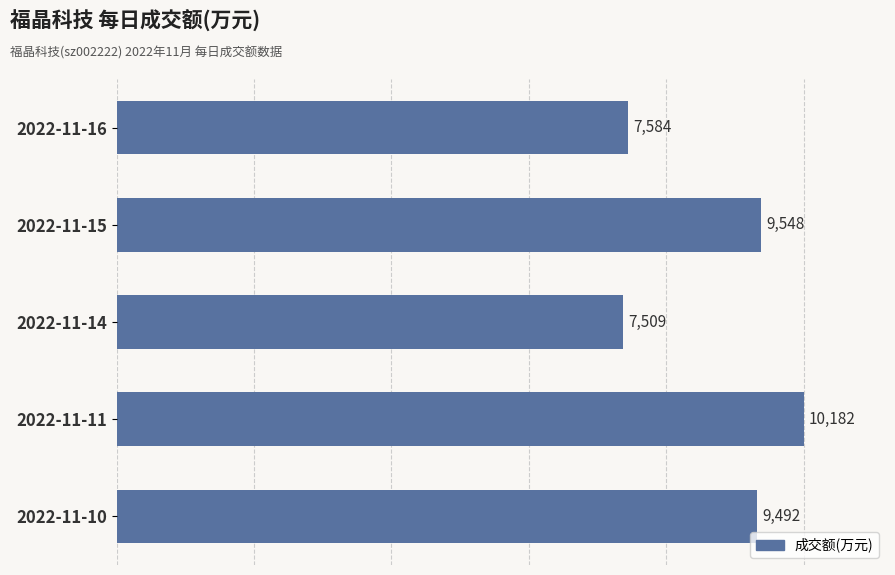

At which category does the chart reach its peak across all series?

2022-11-11